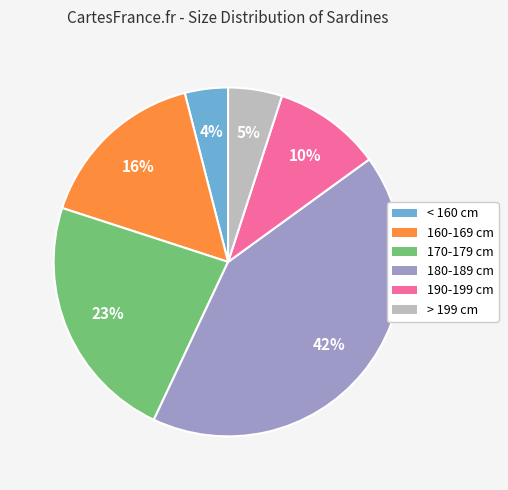

What is the ratio of the value at 170-179 cm to the value at 190-199 cm?

2.3